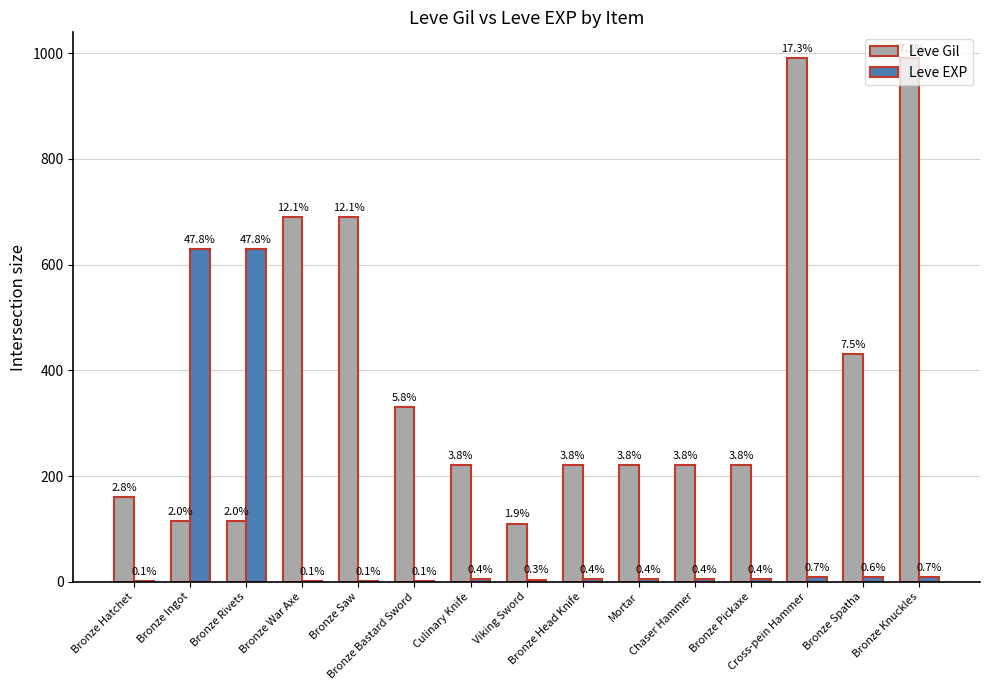

At which label does Leve Gil reach its peak?

Cross-pein Hammer